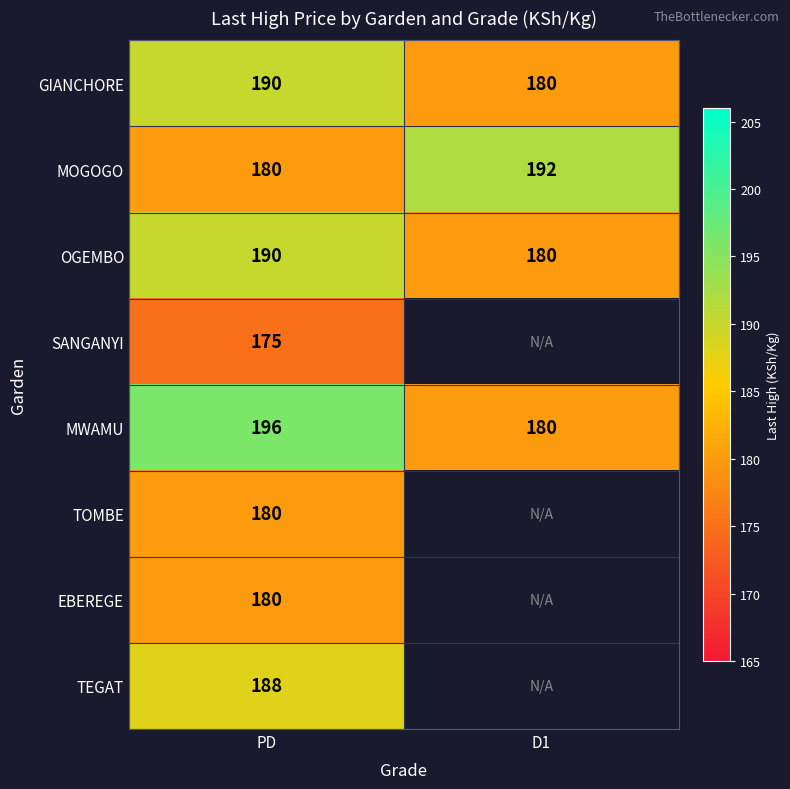

The MWAMU series shows 180 at D1. True or false?

True